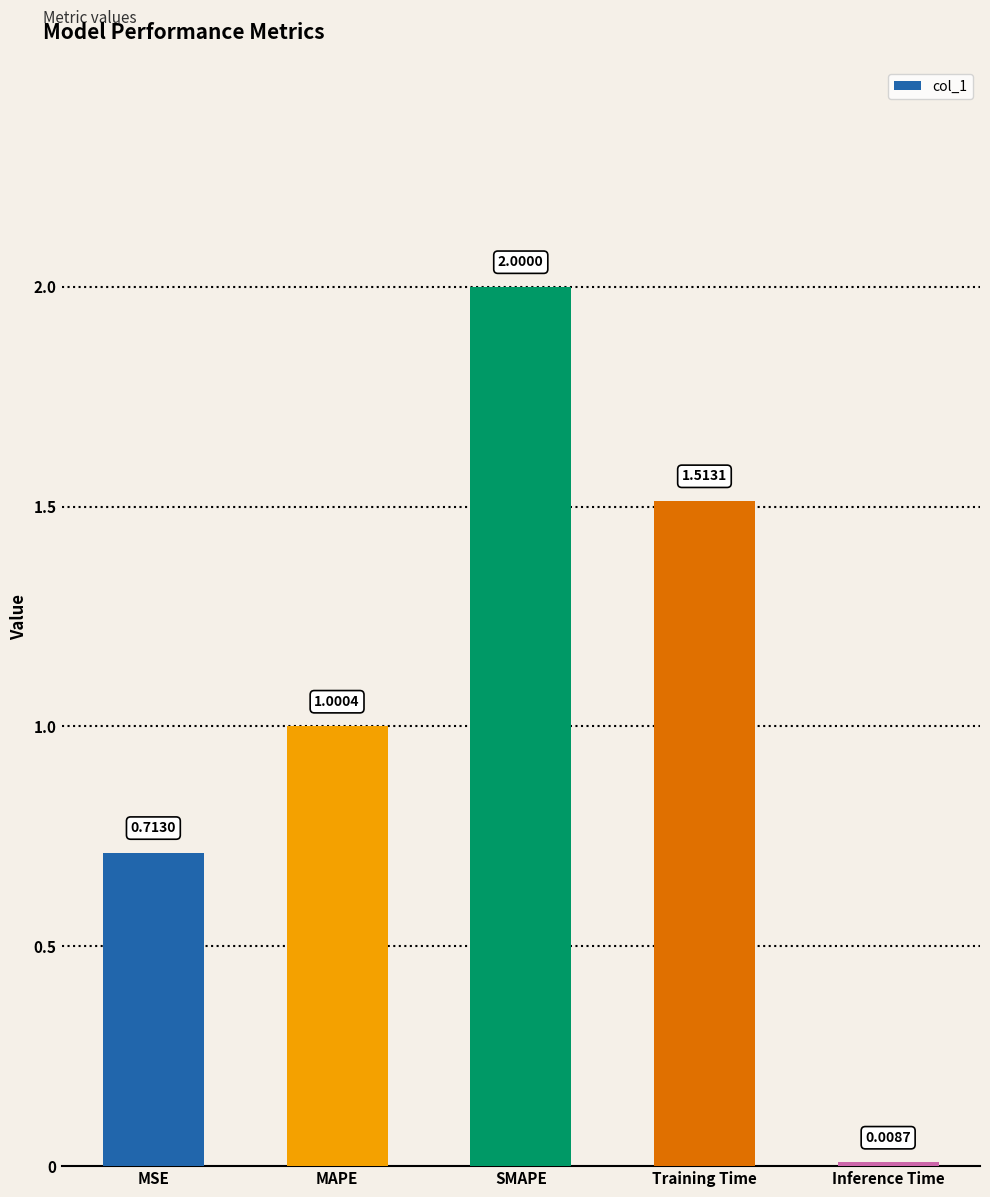

What is the label of the 4th bar from the left?

Training Time